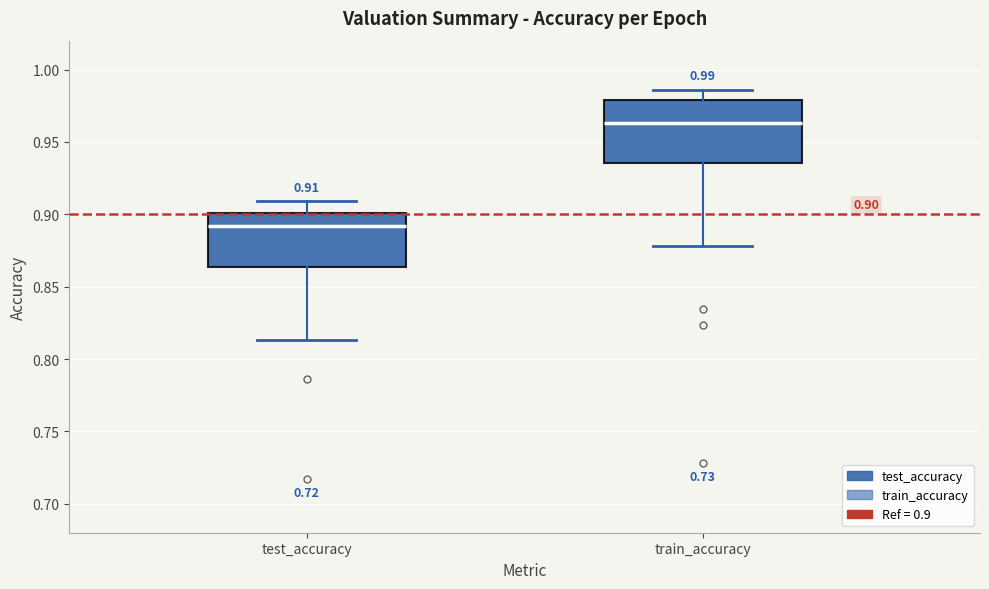

Which box is the tallest, from its lower edge to its upper edge?

train_accuracy